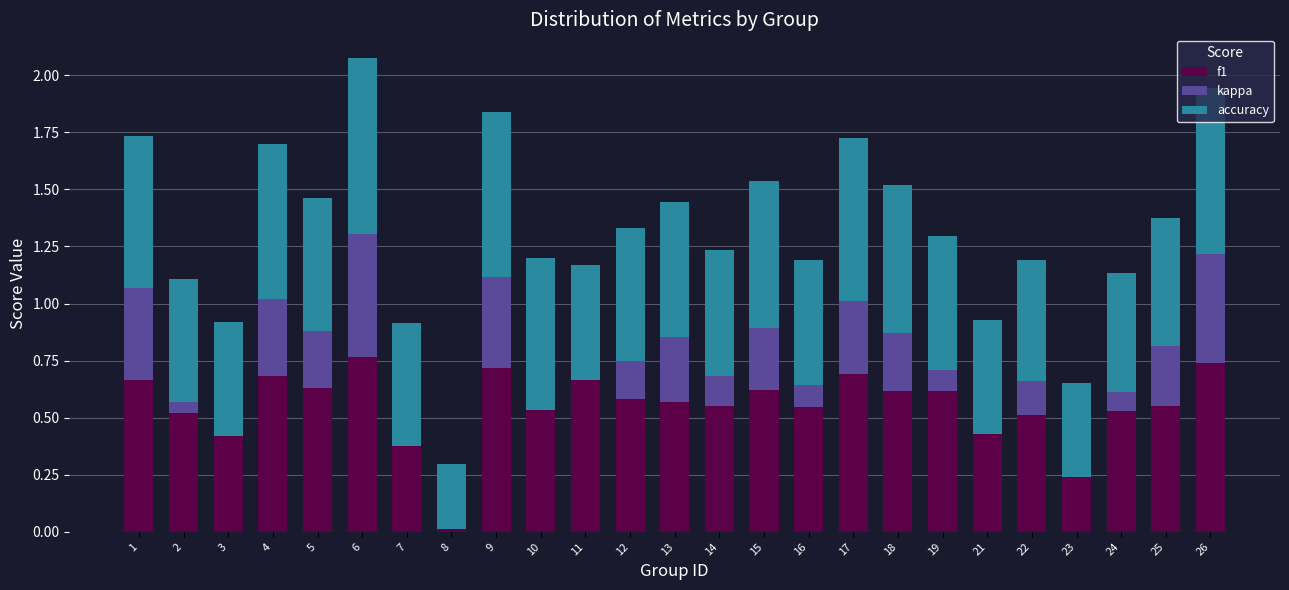

Reading right to left, transcribe all the data shown in this chart.

f1: 0.7	0.6	0.5	0.4	0.5	0.4	0.6	0.6	0.7	0.5	0.6	0.6	0.6	0.6	0.7	0.5	0.7	0.2	0.4	0.8	0.6	0.7	0.5	0.5	0.7
kappa: 0.5	0.3	0.1	-0.2	0.1	0.0	0.1	0.3	0.3	0.1	0.3	0.1	0.3	0.2	0.0	0.0	0.4	-0.2	0.0	0.5	0.2	0.3	-0.1	0.0	0.4
accuracy: 0.7	0.6	0.5	0.4	0.5	0.5	0.6	0.6	0.7	0.5	0.6	0.6	0.6	0.6	0.5	0.7	0.7	0.3	0.5	0.8	0.6	0.7	0.5	0.5	0.7